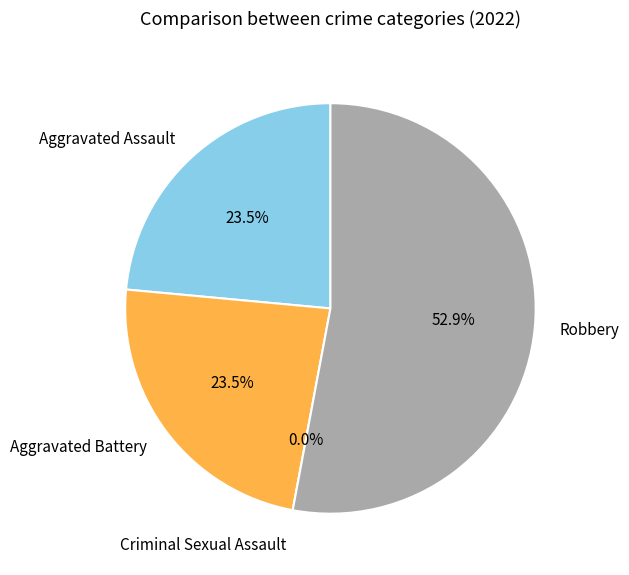

How much of the chart is everything except Criminal Sexual Assault?

100.0%